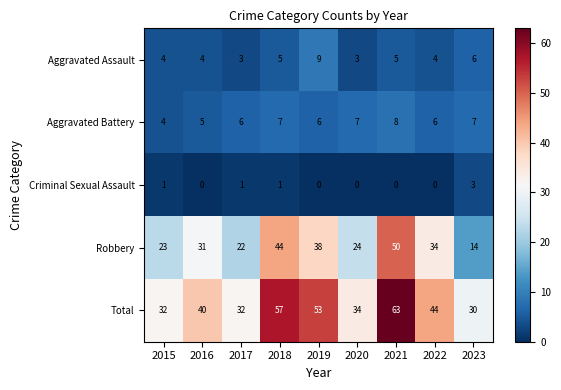

Count the number of data series in this chart.

5